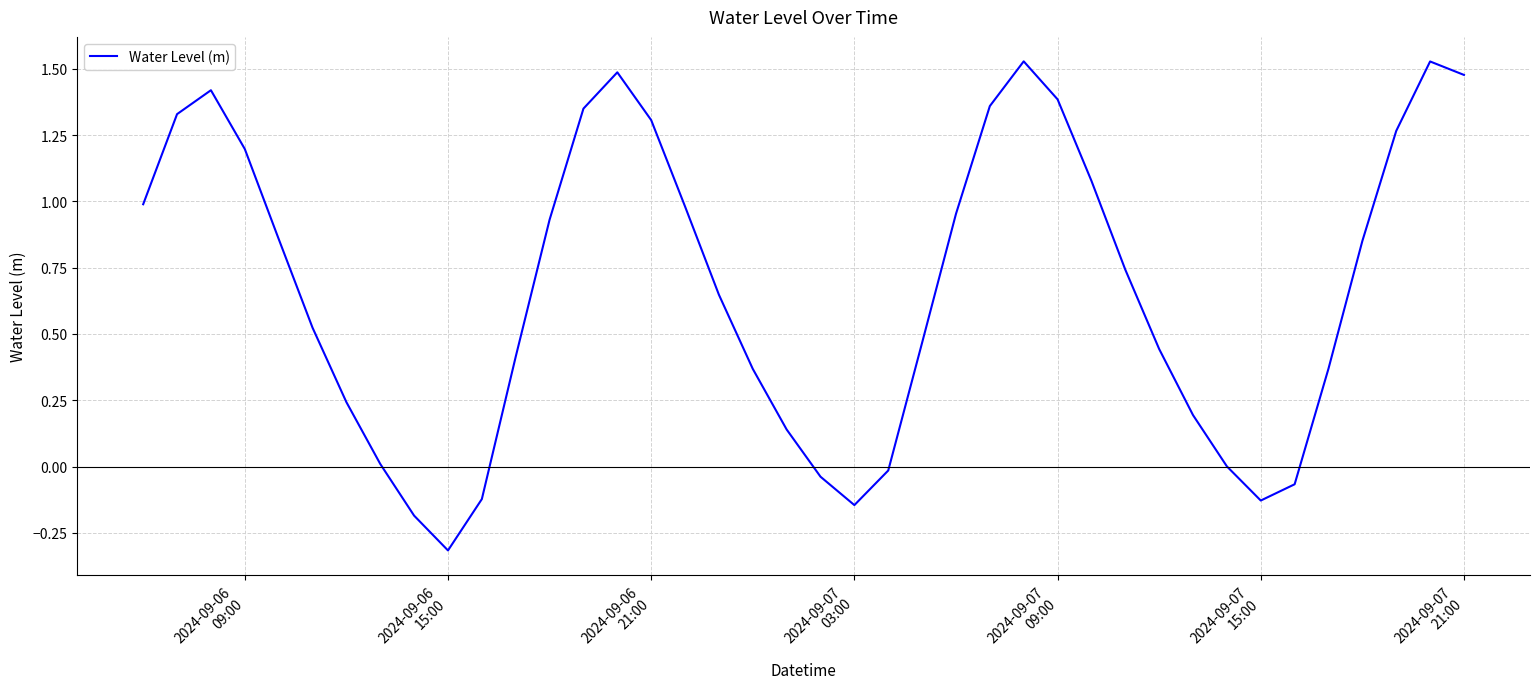

What is the difference between the maximum and minimum values?

1.8